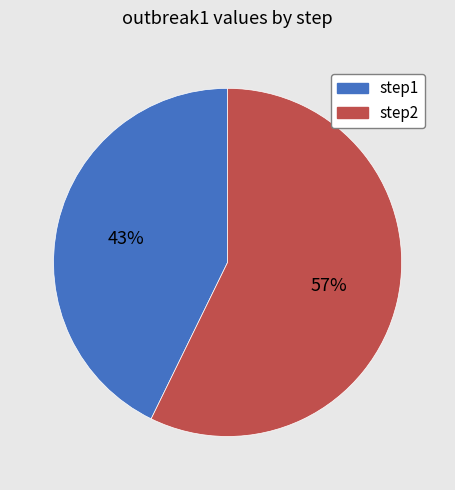

Between step2 and step1, which is larger?

step2